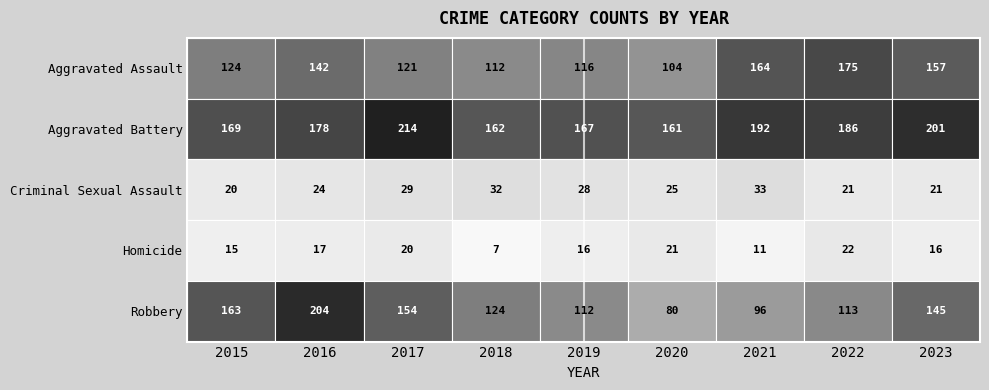

The value of Homicide at 2022 is 32. True or false?

False